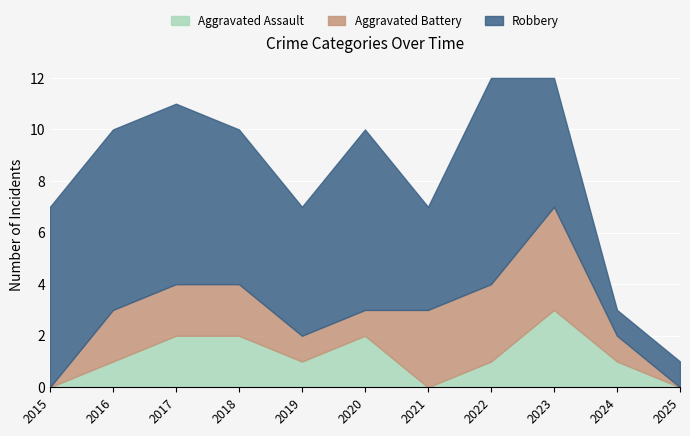

Does the chart display data point markers on the line(s)?

No